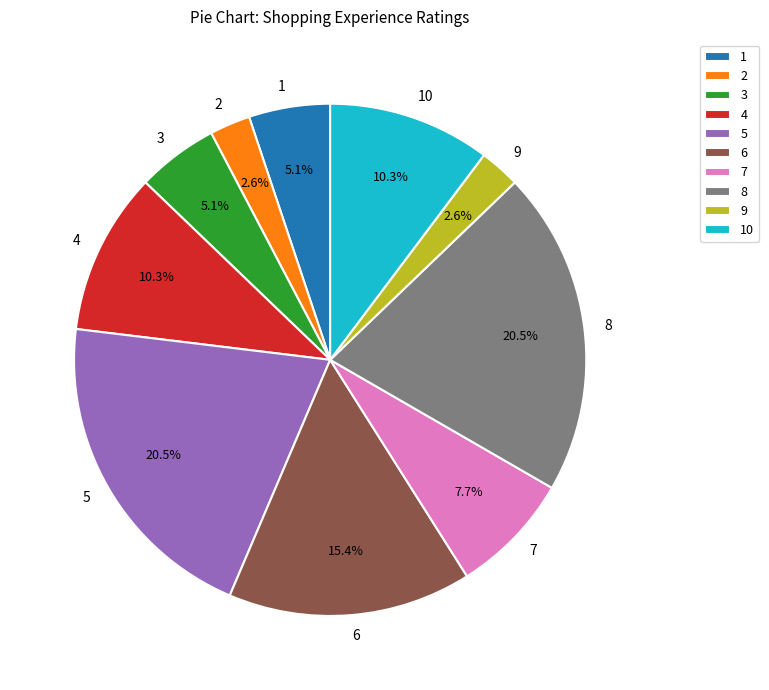

What percentage is NOT represented by 4?

89.7%